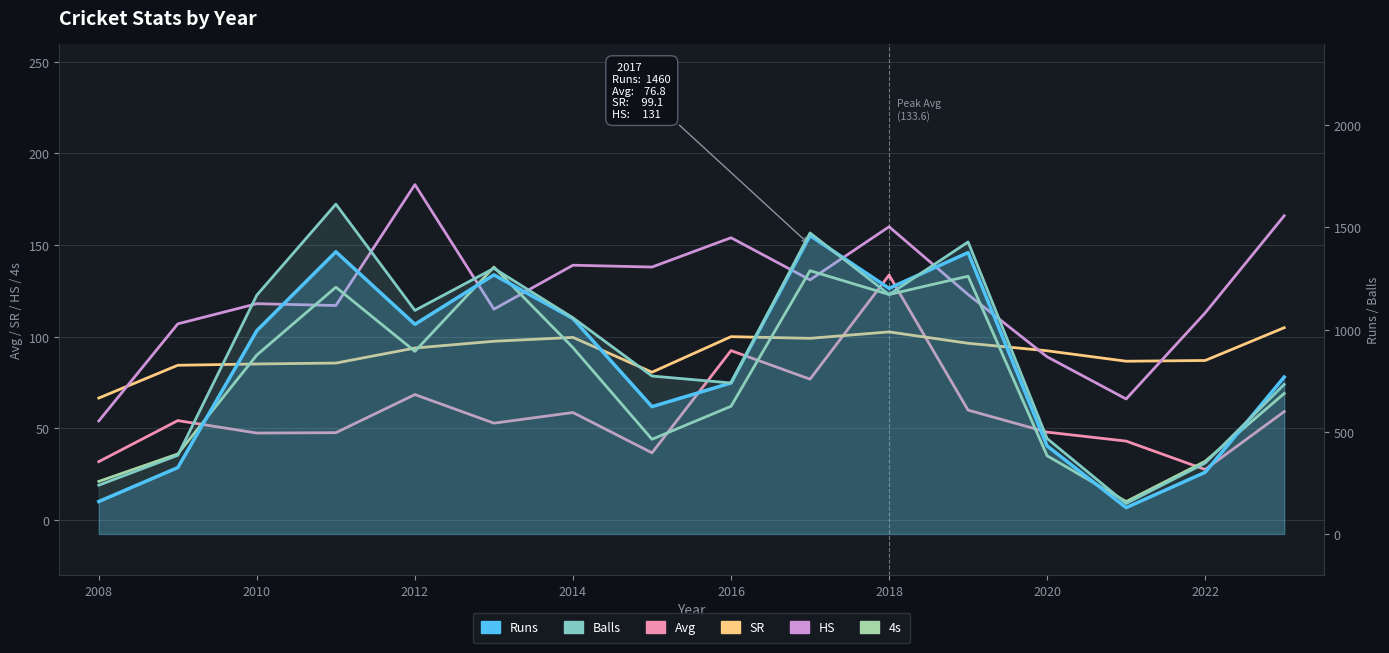

How many data points in SR are above 93?

8